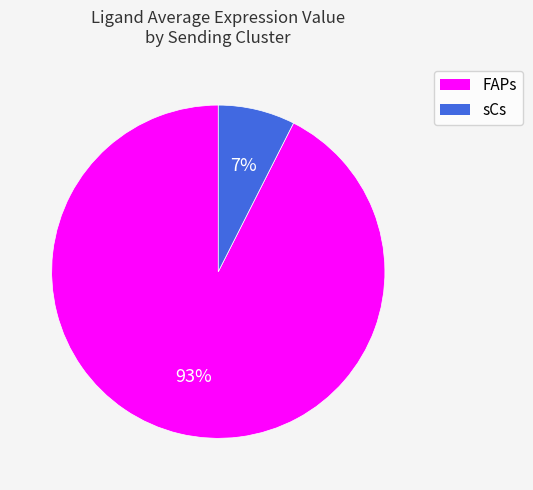

Which slice is the smallest?

sCs